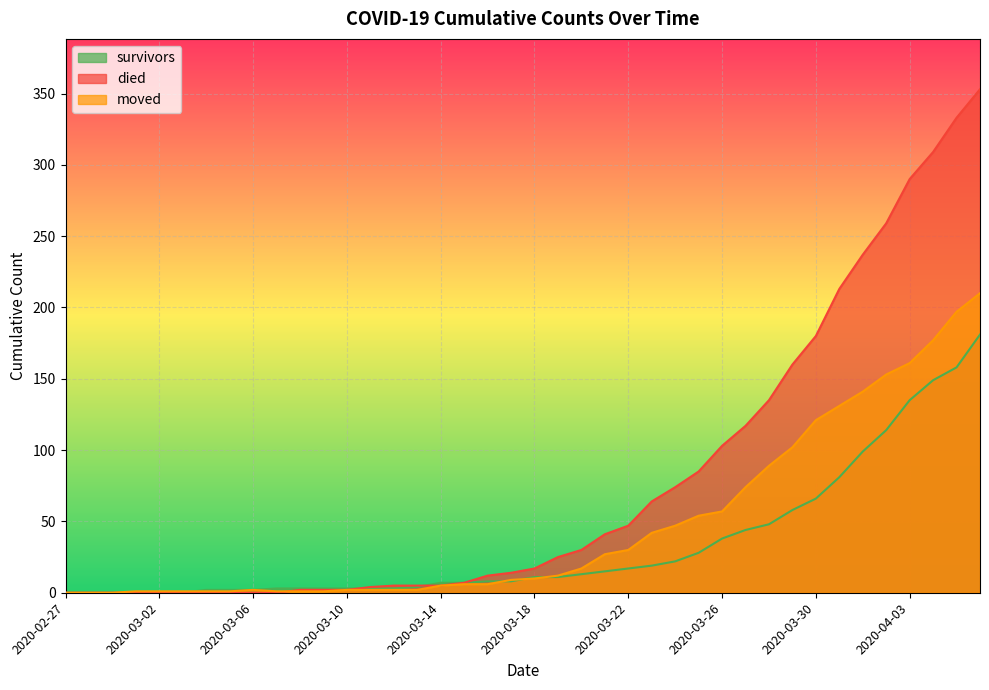

List the series in order of their peak value, highest first.

died, moved, survivors